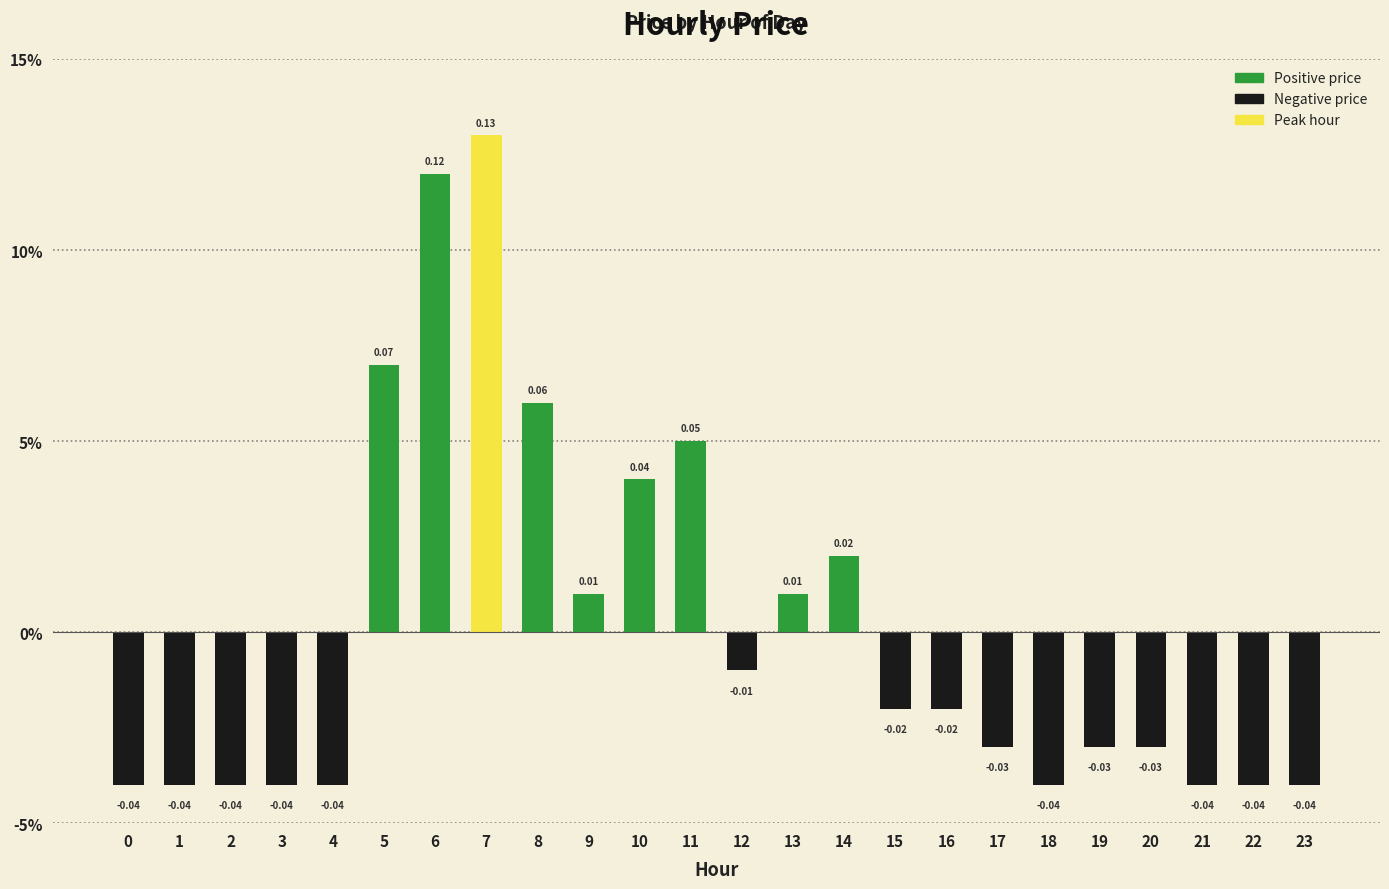

Are the bars grouped side by side (vs. stacked)?

No